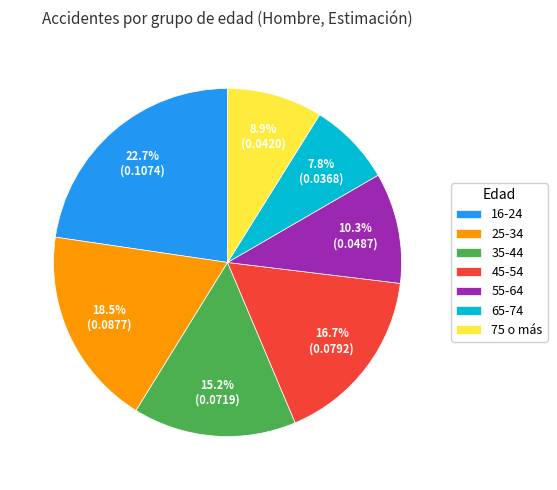

Count the number of slices in the pie.

7